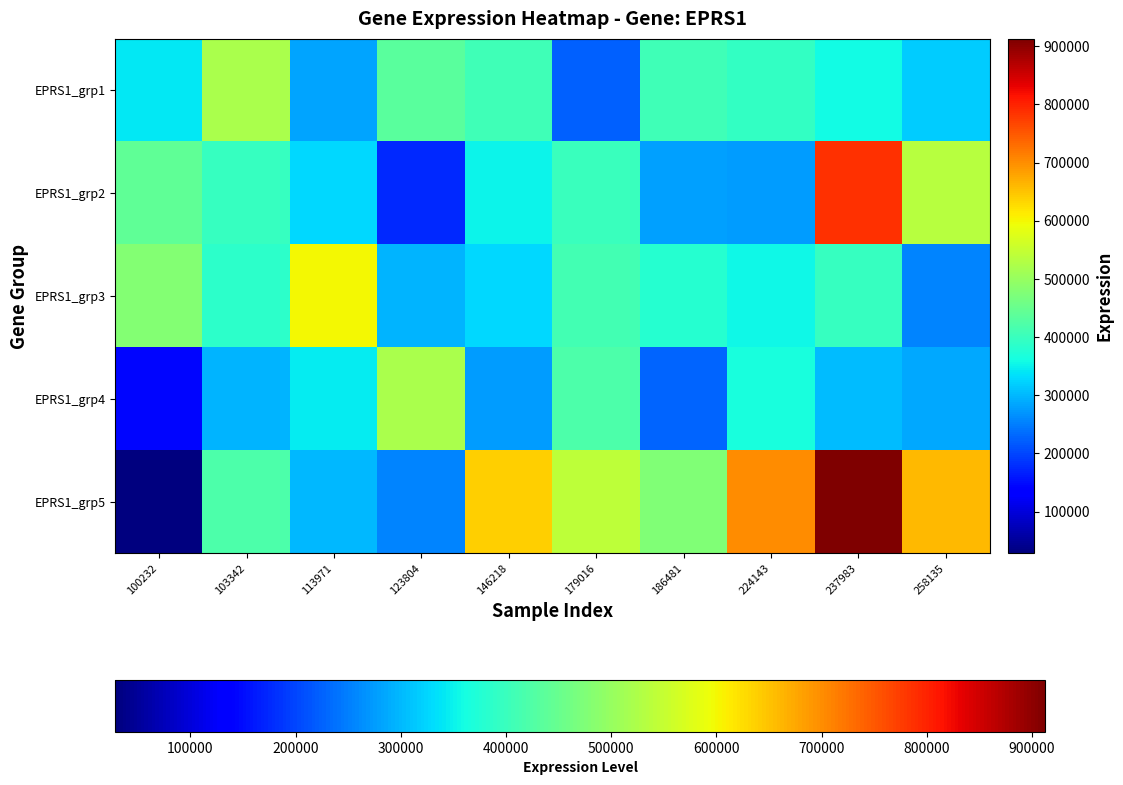

At how many categories does at least one series exceed 317985?

10